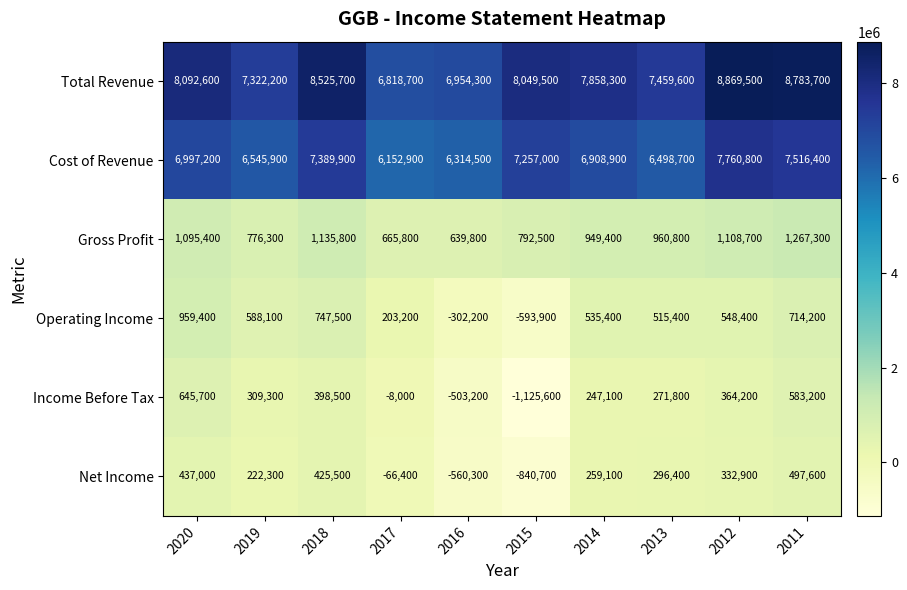

Is the value of Income Before Tax at 2013 greater than the value of Net Income at 2012?

No